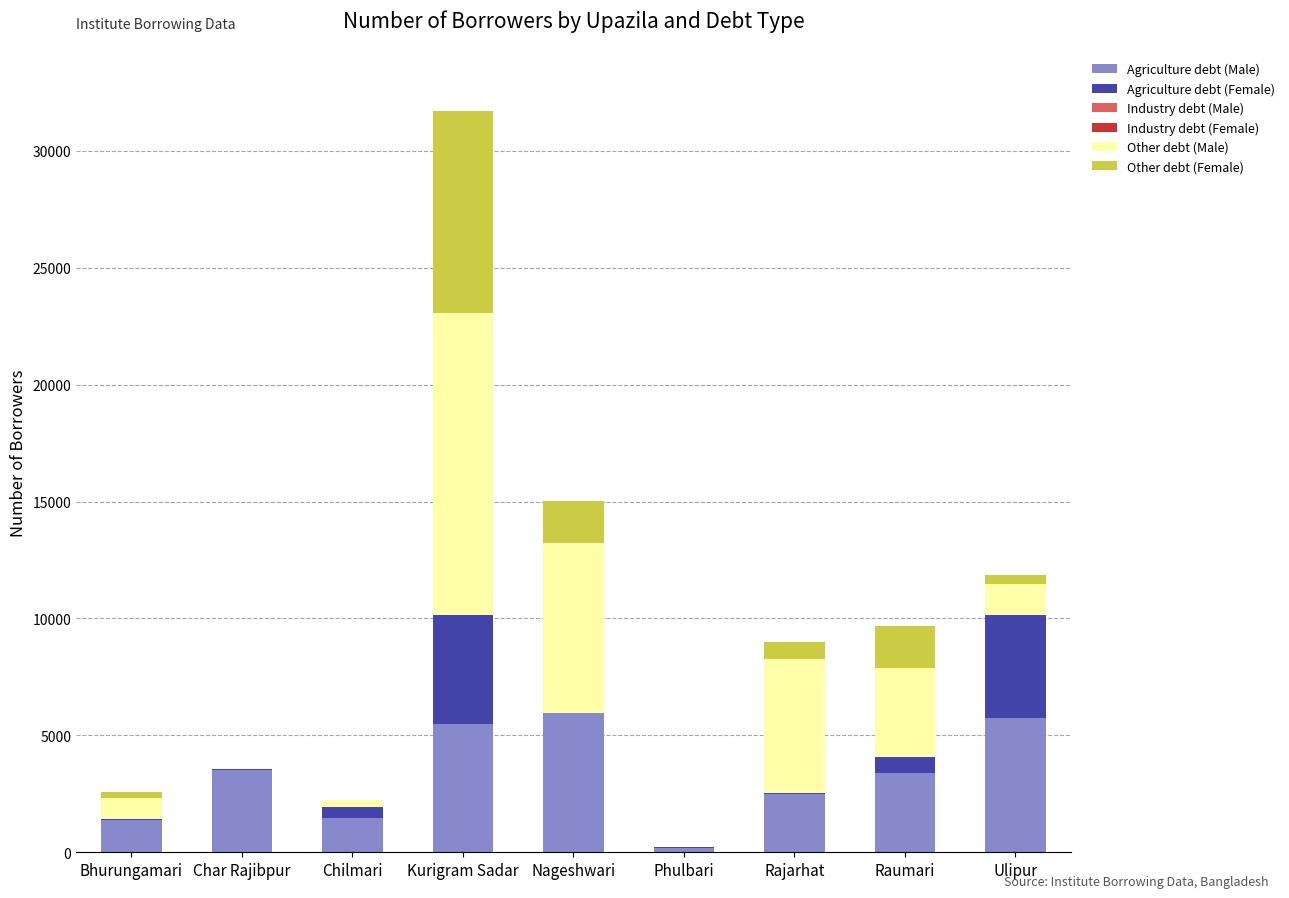

At which category is the sum across all series the highest?

Kurigram Sadar